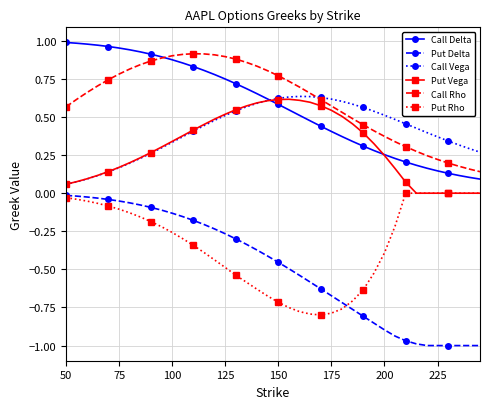

True or false: Call Rho and Put Rho cross at least once.

False